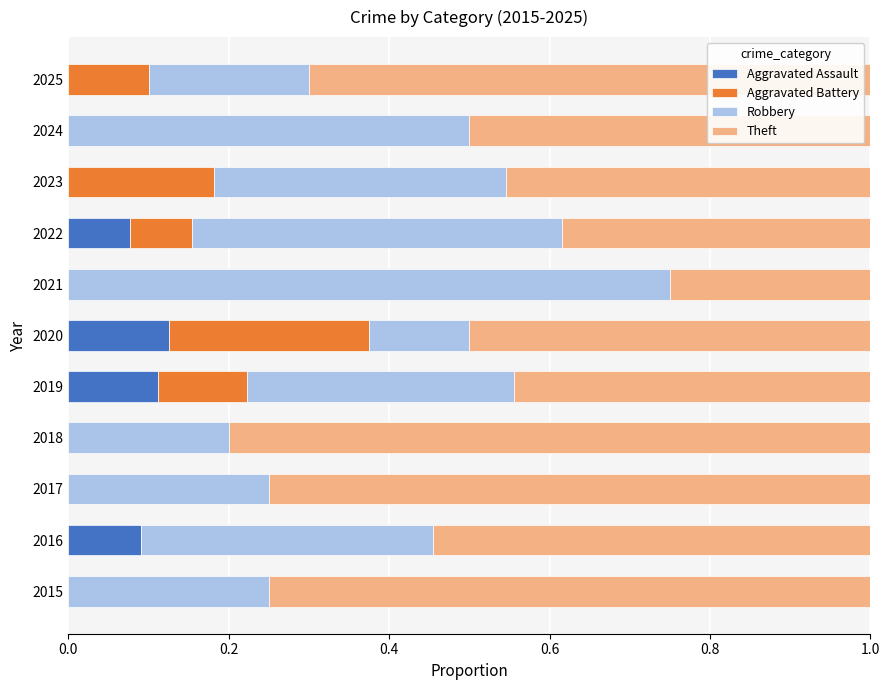

The Aggravated Assault series shows 0.0 at 2021. True or false?

True